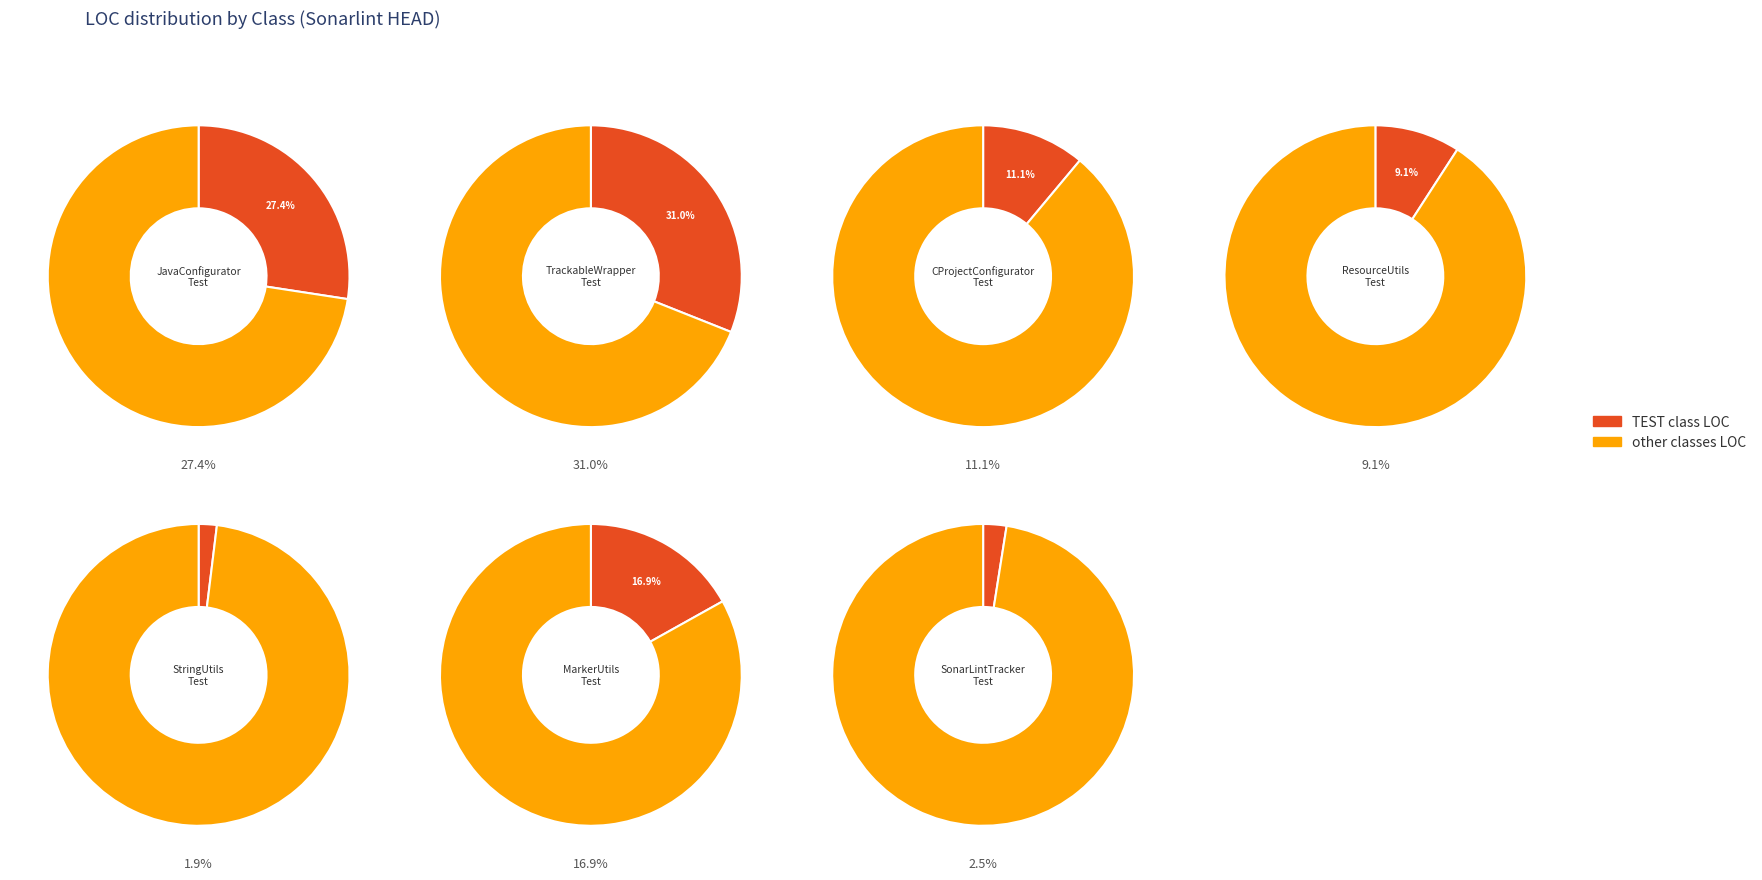

Does 8 account for over 50% of the chart?

No